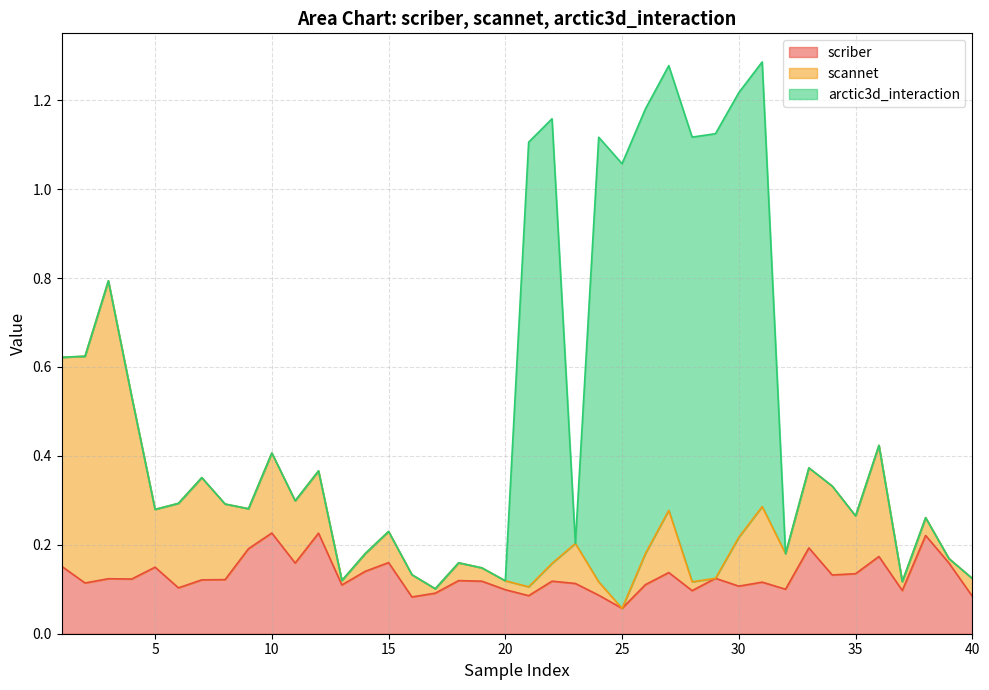

What is the approximate value of scriber at 24?

0.1